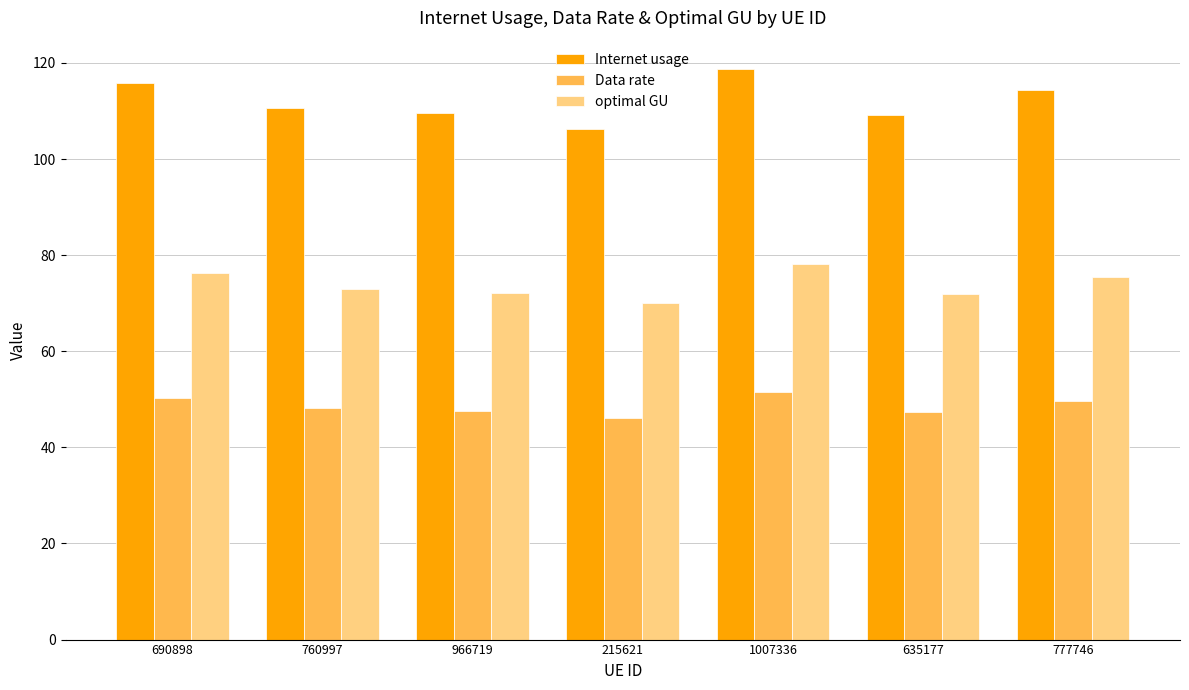

The Data rate series shows 47.6 at 966719. True or false?

True